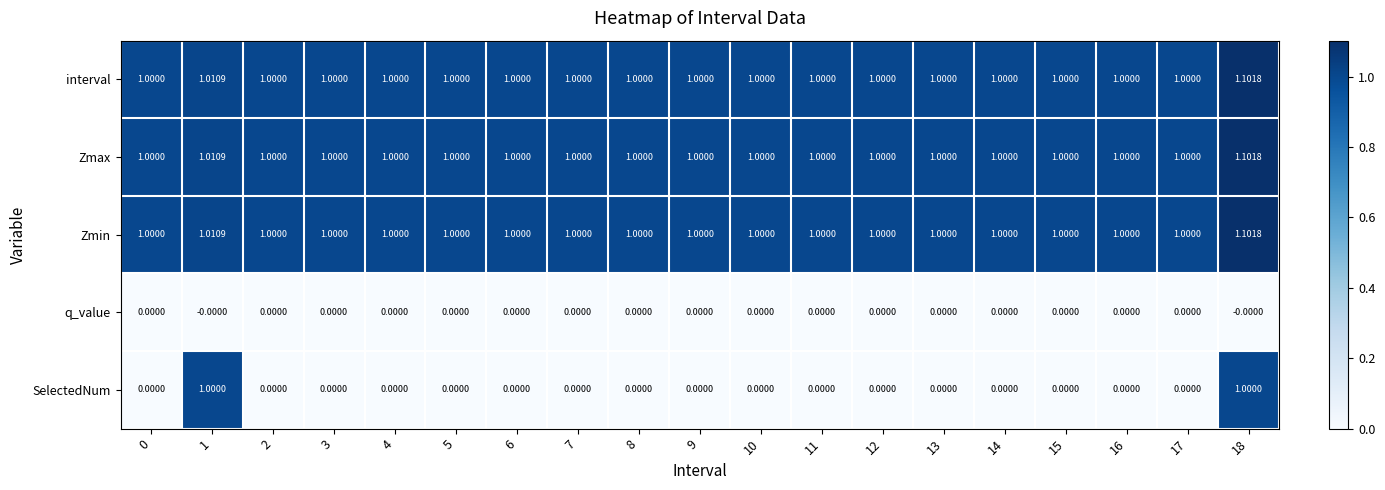

Between 15 and 18, which series saw the biggest shift?

SelectedNum